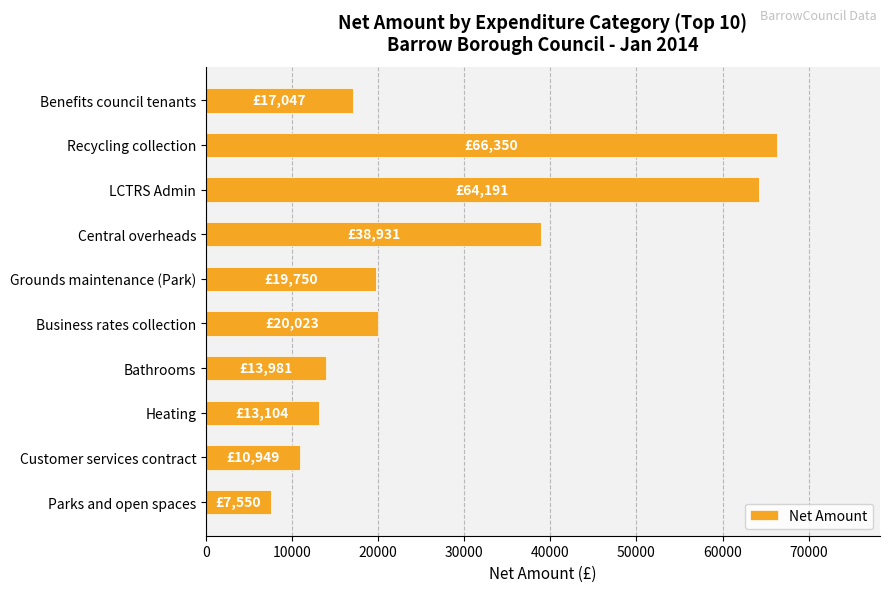

Which category has the highest value across all series?

Recycling collection